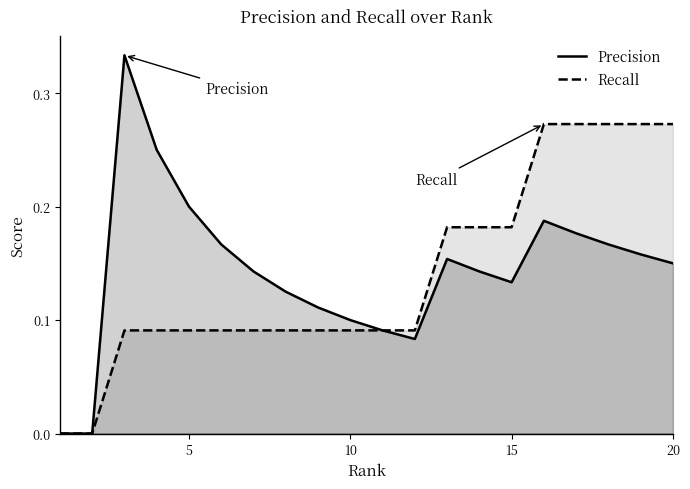

Which series has the widest spread of values?

Precision